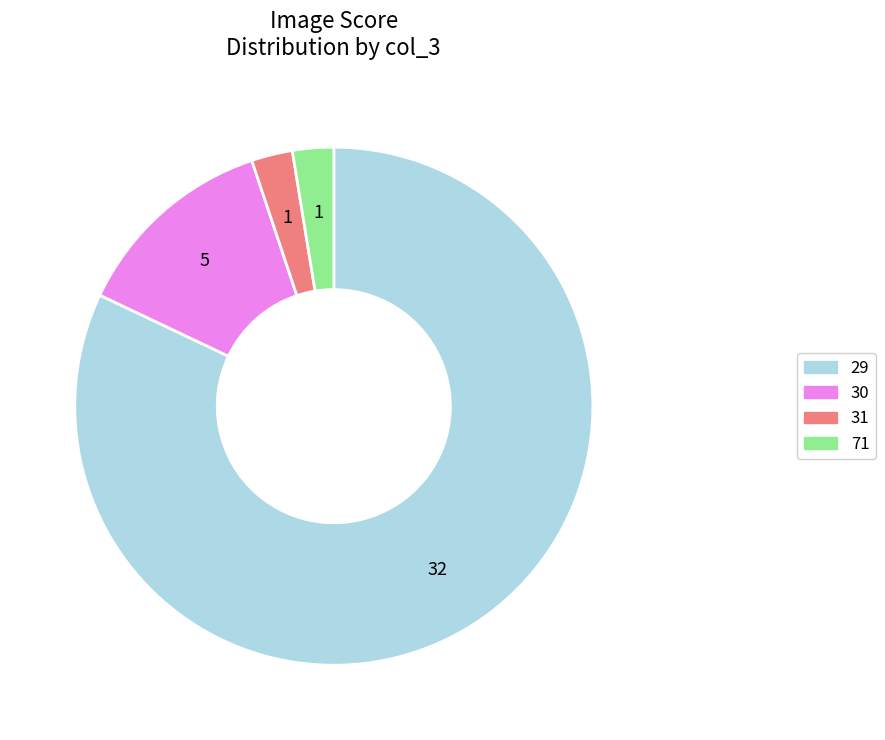

Is there a majority slice in this chart?

Yes